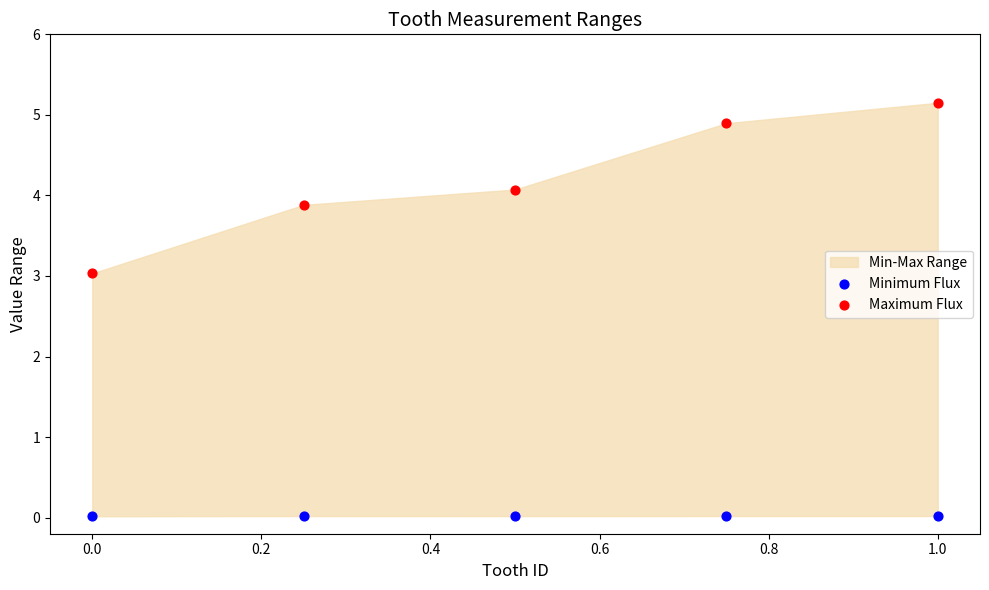

Which series contains the lowest Y value?

Minimum Flux